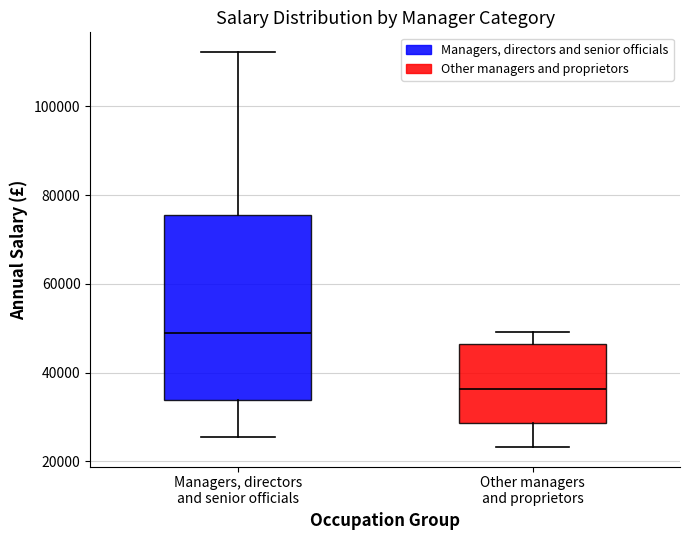

Reading left to right, read every box against the y-axis: the position of its median line, the range the box covers, and the ends of its whiskers. The values are not printed on the chart, so give them approximately, as read against the axis.

Managers, directors and senior officials: median 48000, box 34000 to 76000, whiskers 26000 to 112000
Other managers and proprietors: median 36000, box 28000 to 46000, whiskers 24000 to 50000